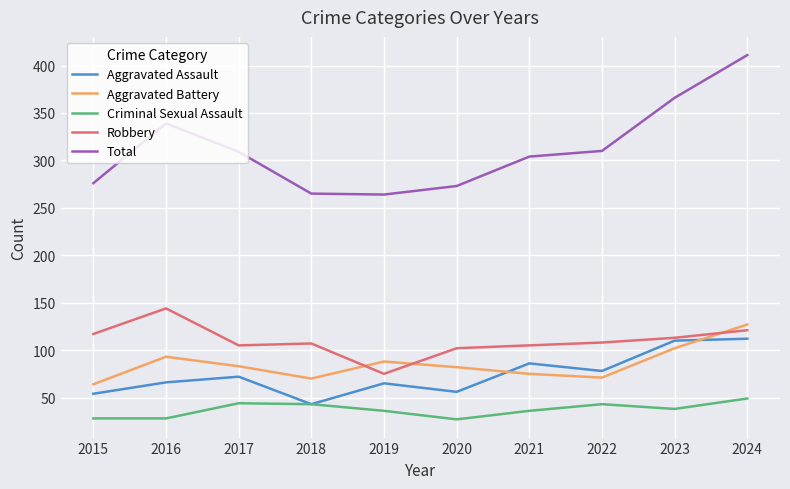

What is the sum of all Total values?

3117